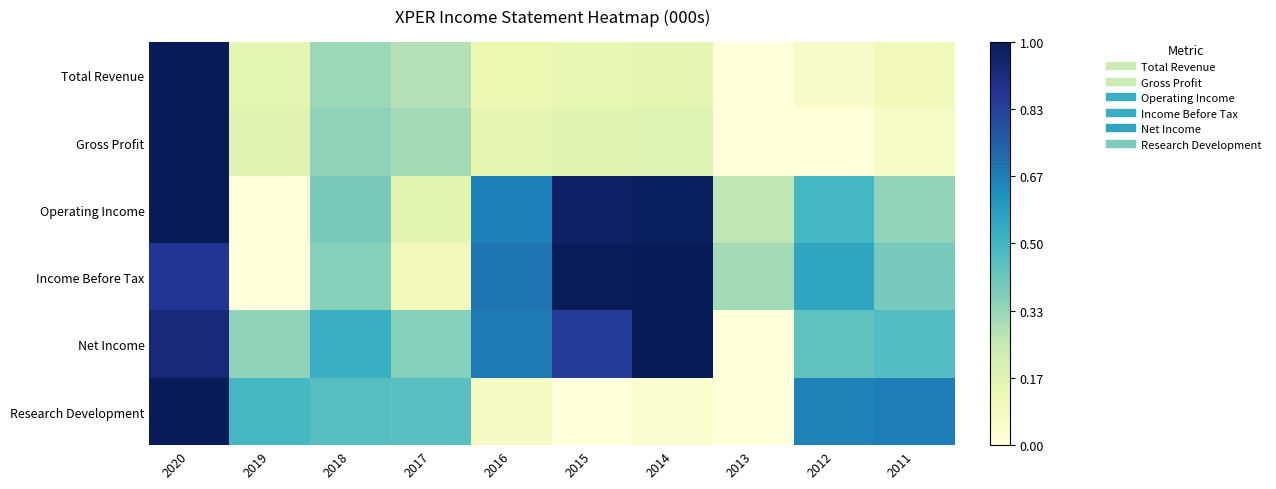

How many data points does each series have?

10